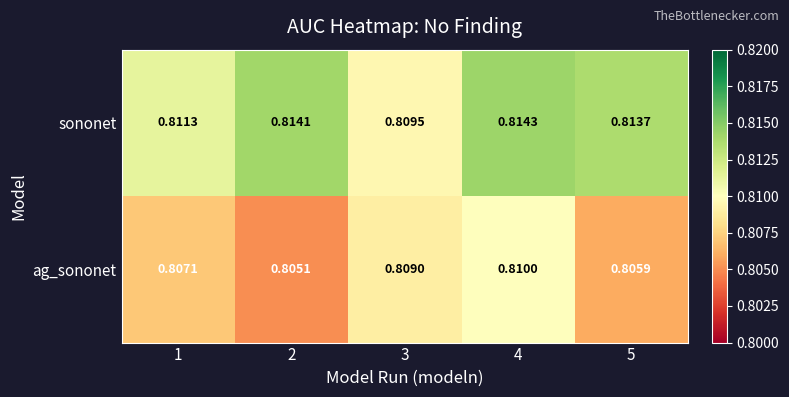

List the series in order of their overall mean, lowest first.

ag_sononet, sononet